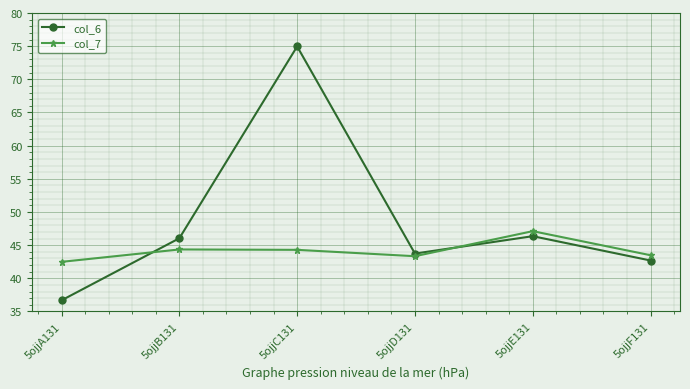

How many values in the col_7 series are below 44?

3